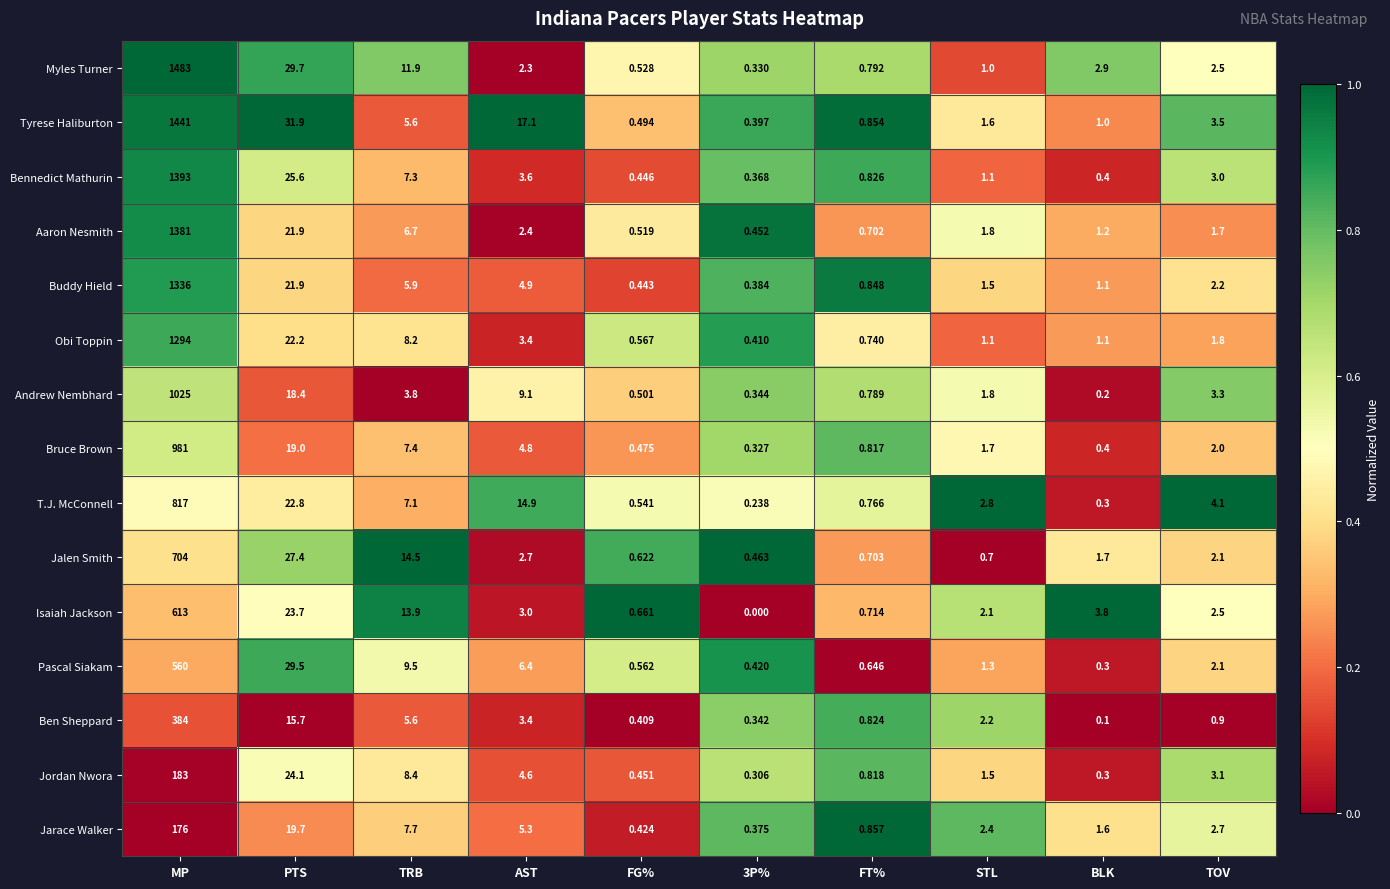

Which series changed the most between AST and FG%?

Tyrese Haliburton